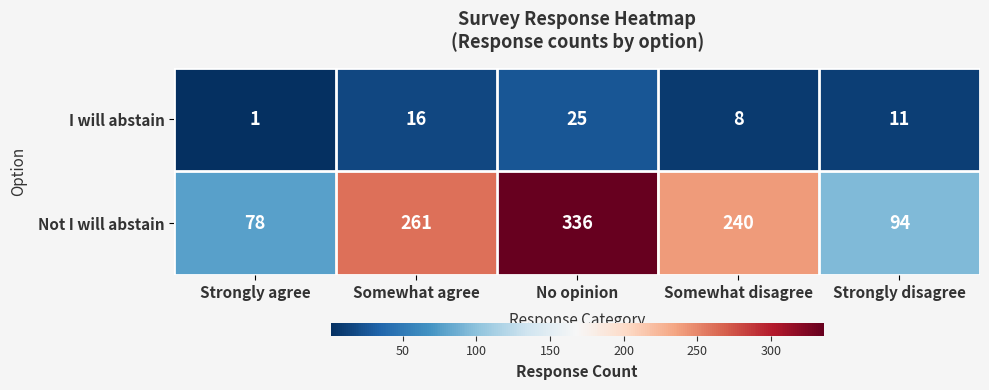

What is the difference between the second highest and minimum values in the Not I will abstain series?

183